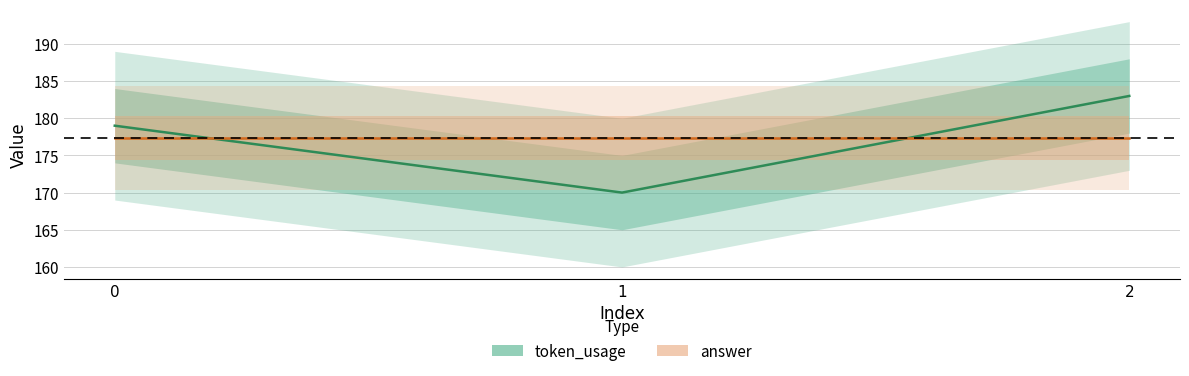

What is the sum of the token_usage values at 2 and 1?

353.0